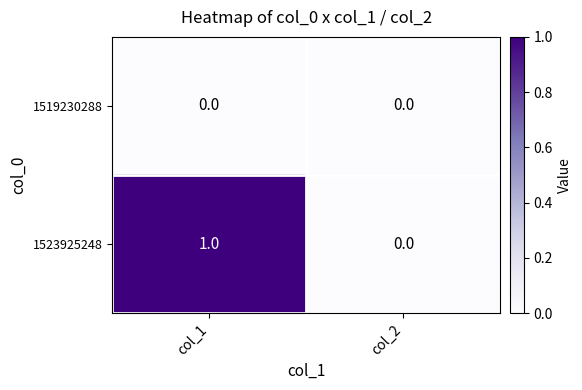

List the series in order of their peak value, highest first.

1523925248, 1519230288